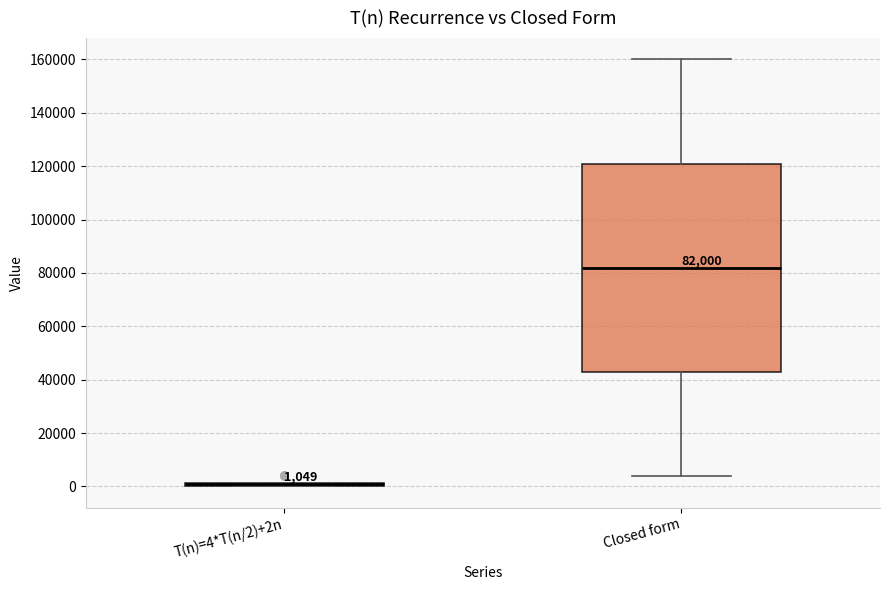

Comparing the boxes themselves (not the whiskers), which one is the tallest?

Closed form